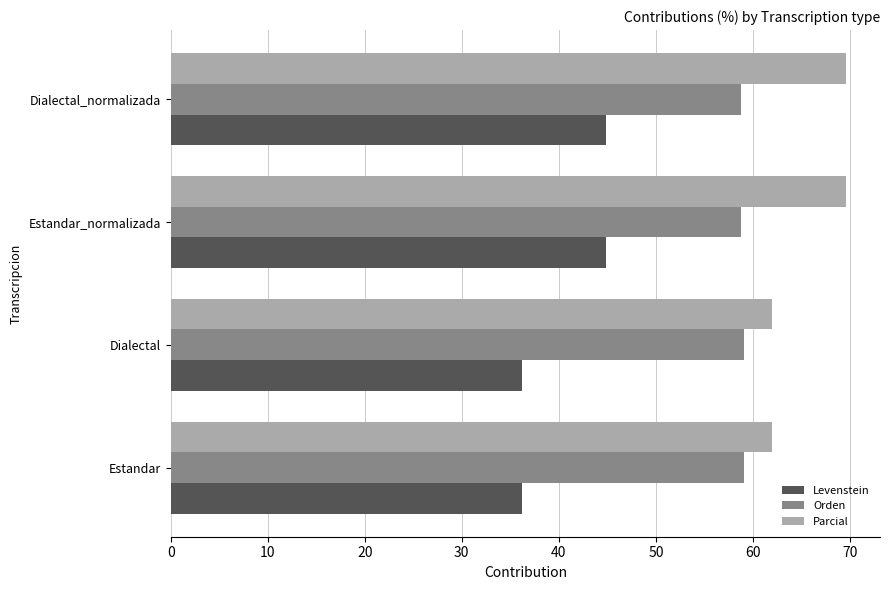

List the series in order of their peak value, lowest first.

Levenstein, Orden, Parcial